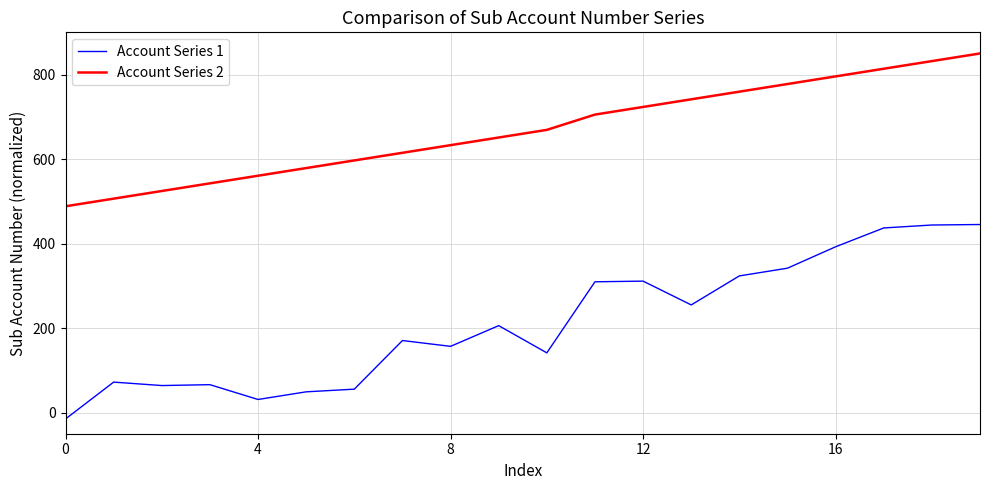

What are all the series names shown in the legend?

Account Series 1, Account Series 2